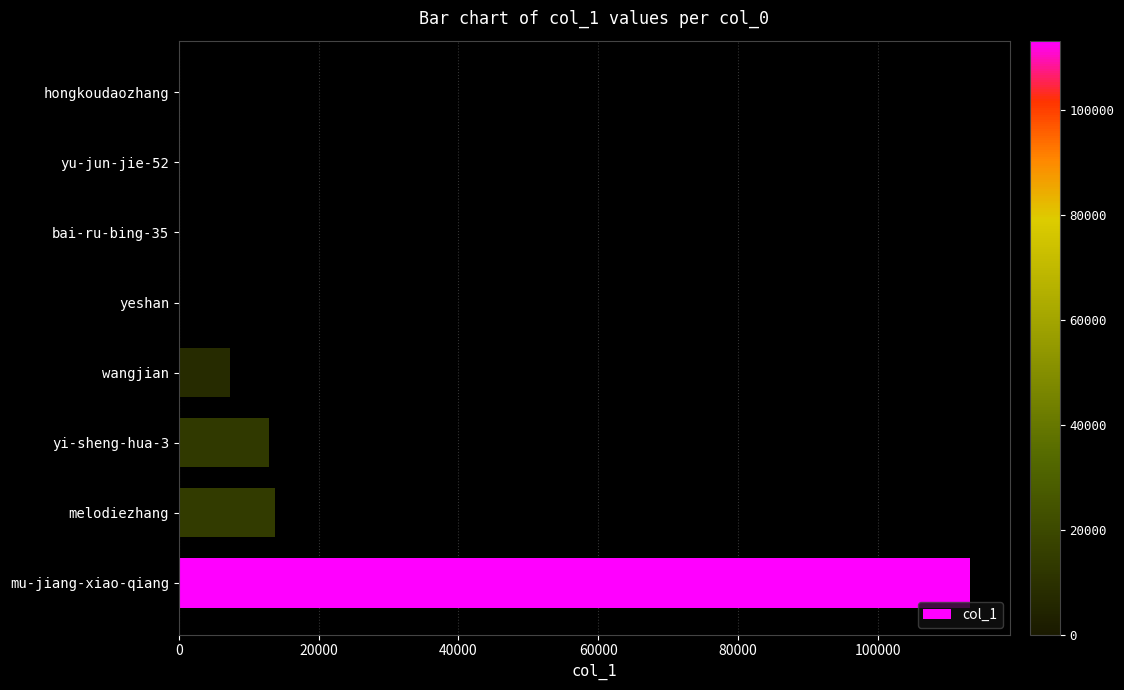

The chart shows a value of 12334 at wangjian. True or false?

False